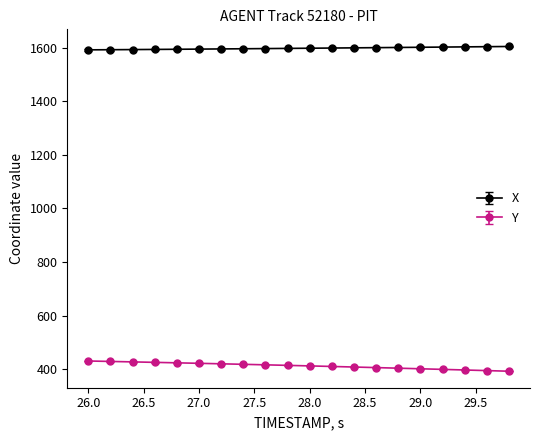

Which series has the largest total across all categories?

X